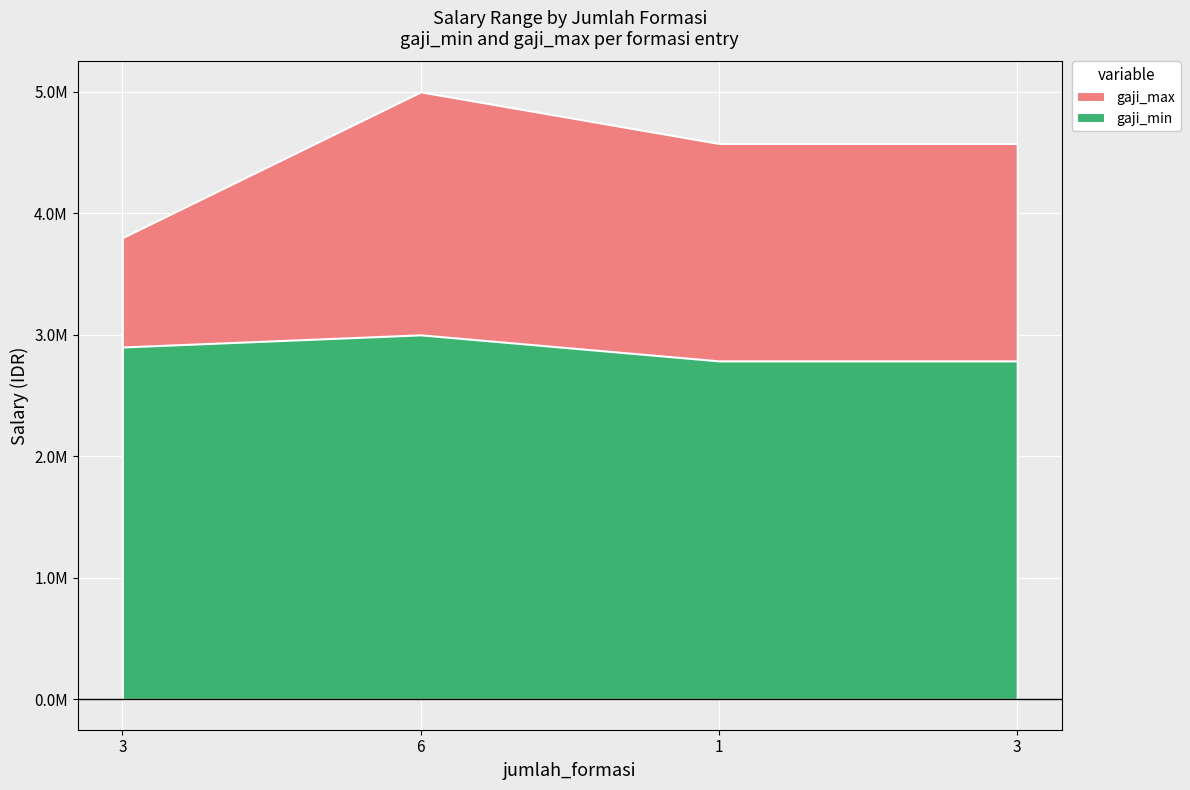

What is the sum of the gaji_min values at 1 and 3?

5685700